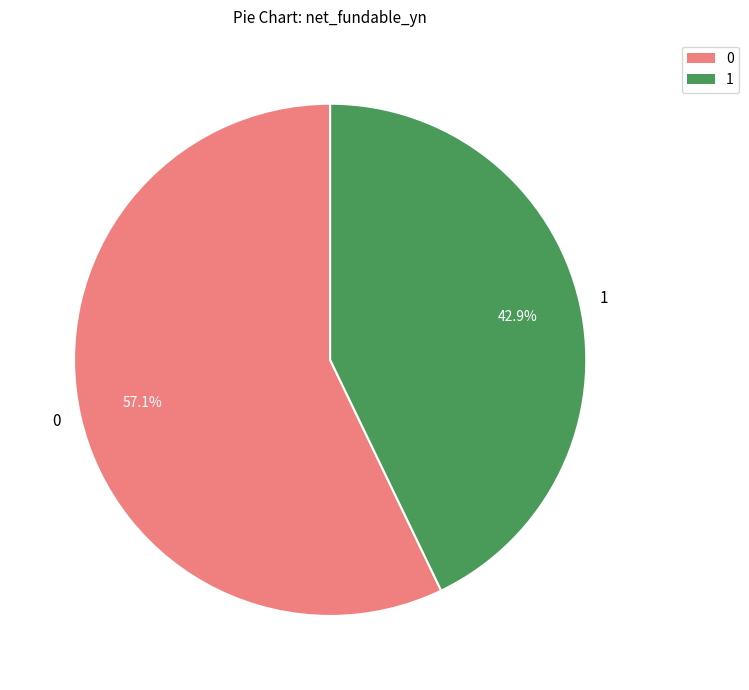

What is the smallest slice in the pie chart?

1